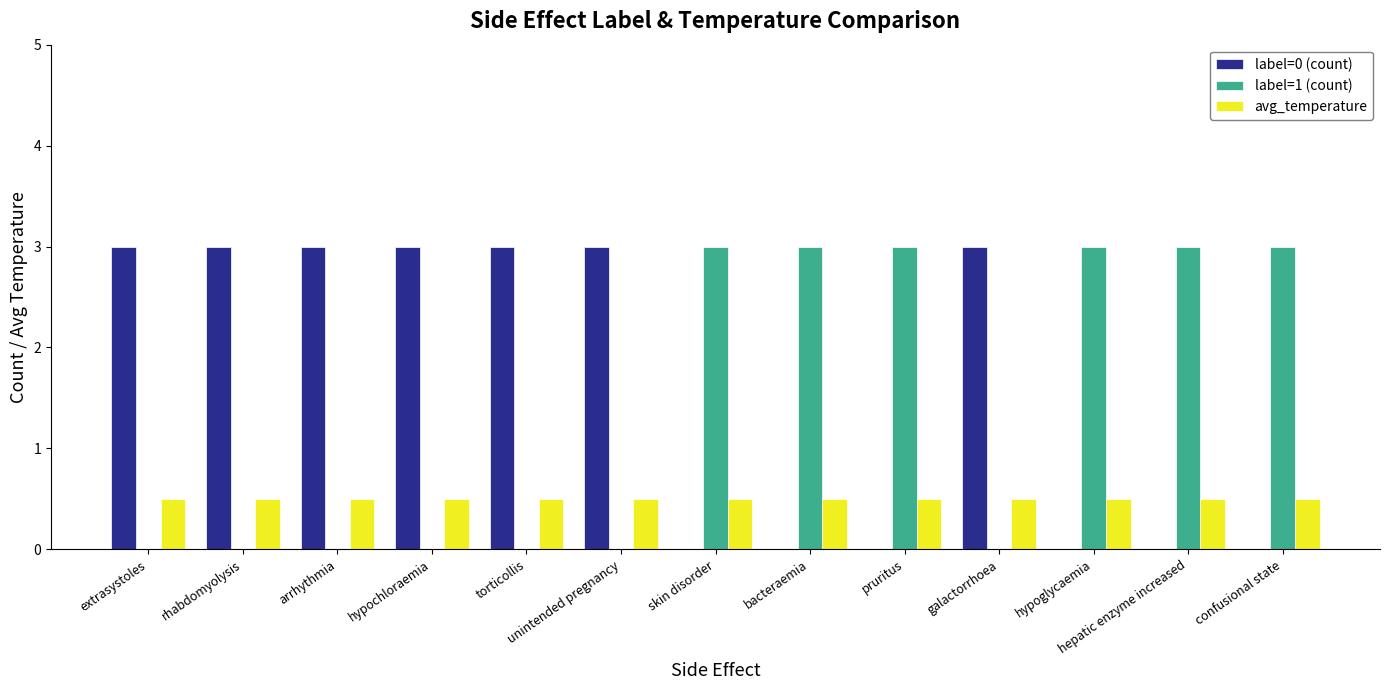

True or false: avg_temperature has a value of 0.9 at hepatic enzyme increased.

False